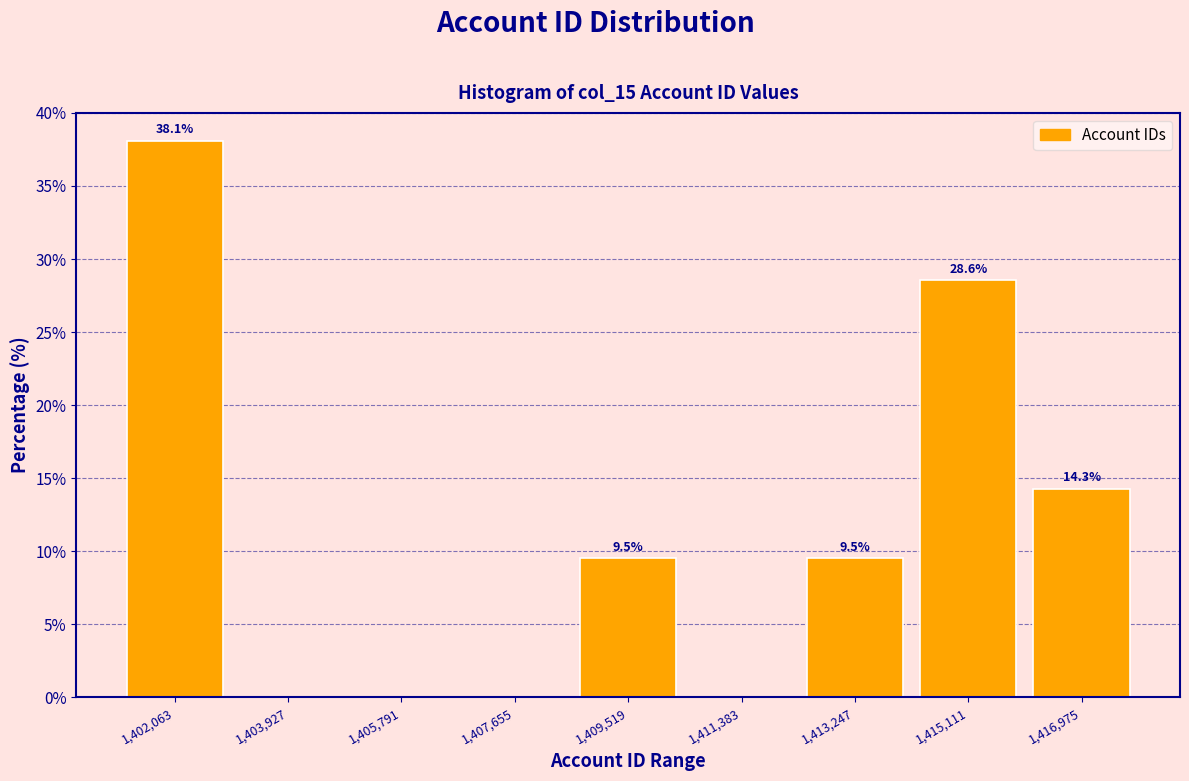

Which range on the x-axis has the tallest bar?

1401200 to 1403000